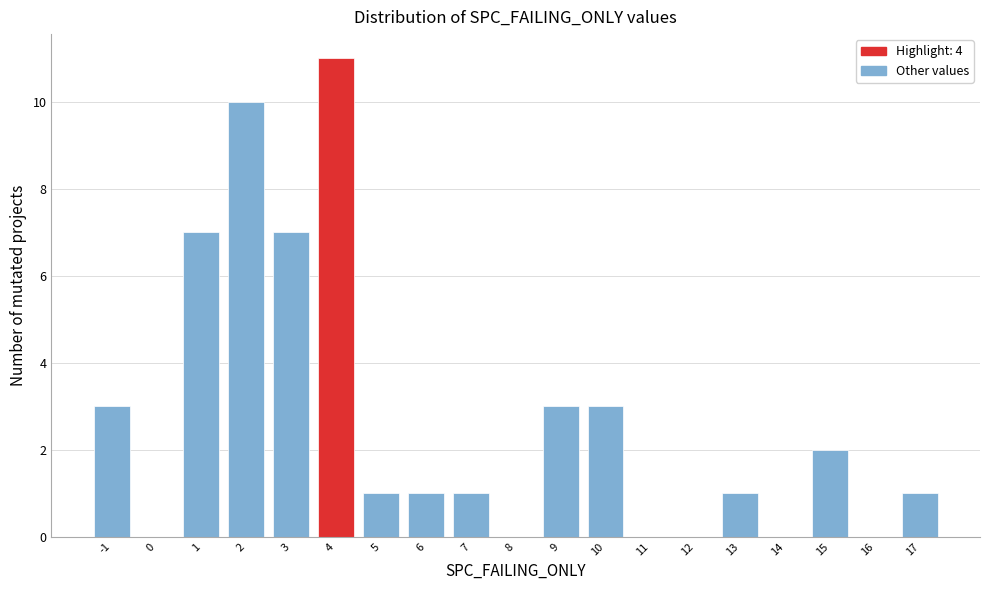

Reading left to right, list every bar in this chart as the range it spans on the x-axis followed by its height. The values are not printed on the chart, so give them approximately, as read against the axis.

-1.5 to -0.5: 3
-0.5 to 0.5: 0
0.5 to 1.5: 7
1.5 to 2.5: 10
2.5 to 3.5: 7
3.5 to 4.5: 11
4.5 to 5.5: 1
5.5 to 6.5: 1
6.5 to 7.5: 1
7.5 to 8.5: 0
8.5 to 9.5: 3
9.5 to 10.5: 3
10.5 to 11.5: 0
11.5 to 12.5: 0
12.5 to 13.5: 1
13.5 to 14.5: 0
14.5 to 15.5: 2
15.5 to 16.5: 0
16.5 to 17.5: 1